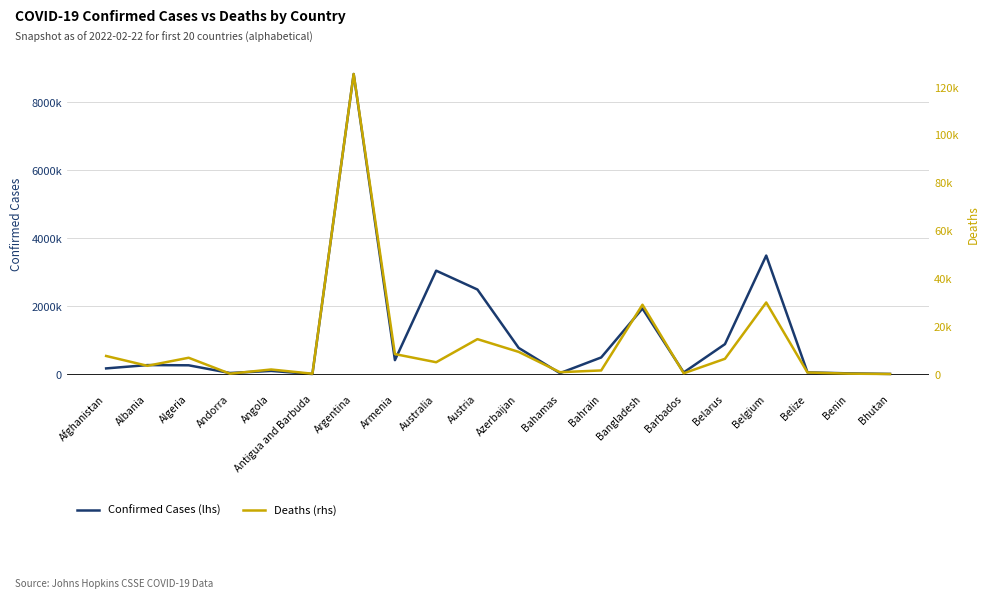

What is the difference between the Deaths (rhs) values at Austria and Albania?

11149